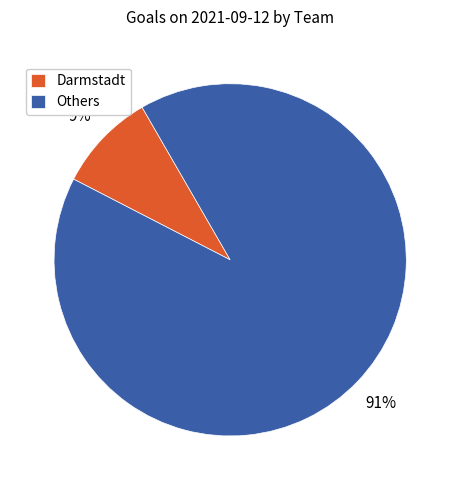

Which category has the smallest portion of the pie?

Darmstadt